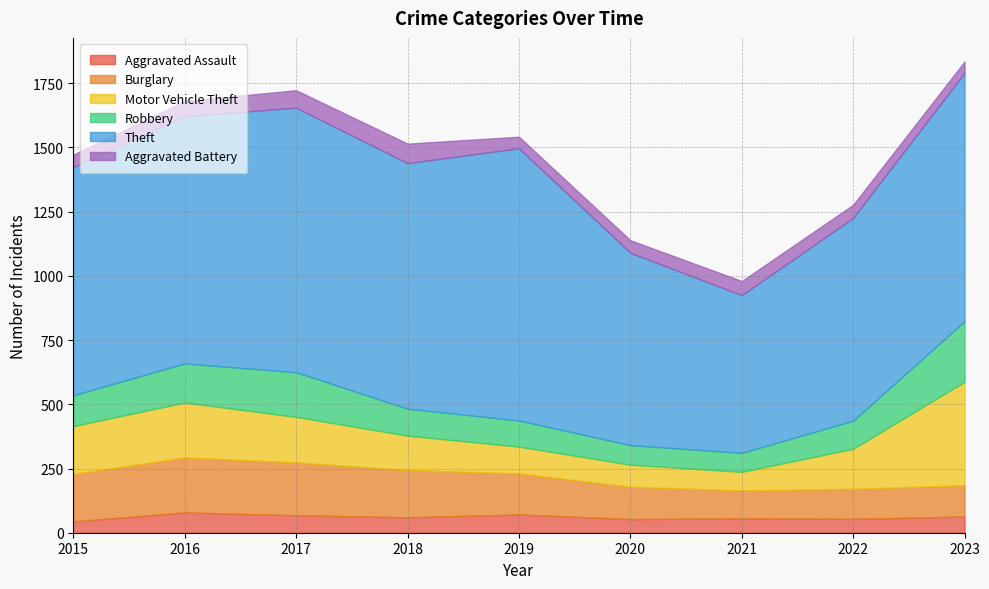

Which label corresponds to the largest value in the chart?

2019